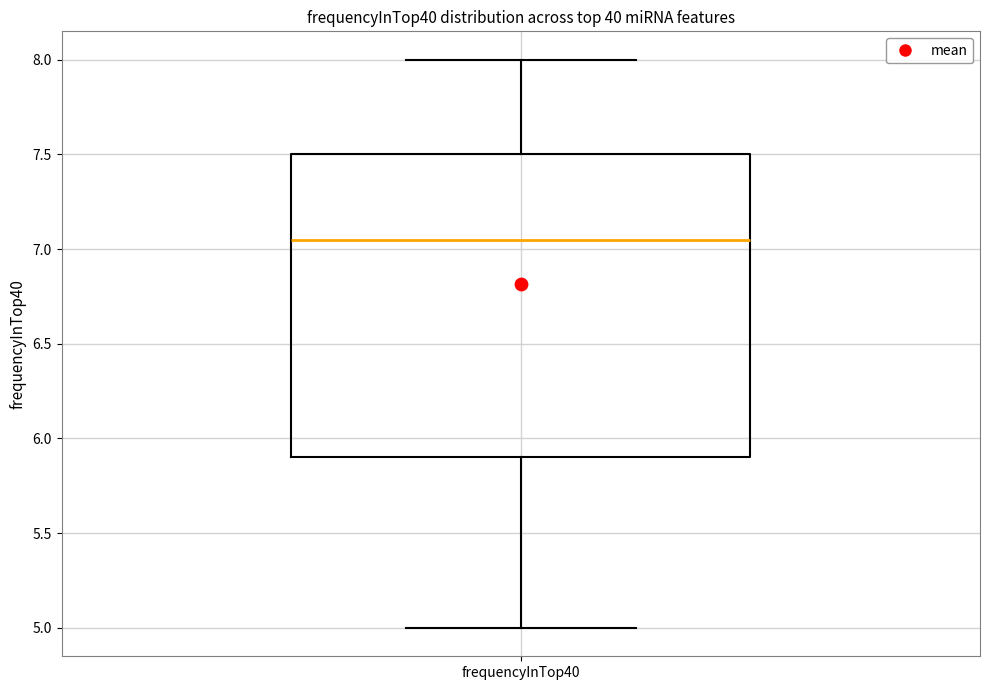

Where is the lower edge of the box for frequencyInTop40 on the y-axis? The values are not printed on the chart, so give them approximately, as read against the axis.

5.90